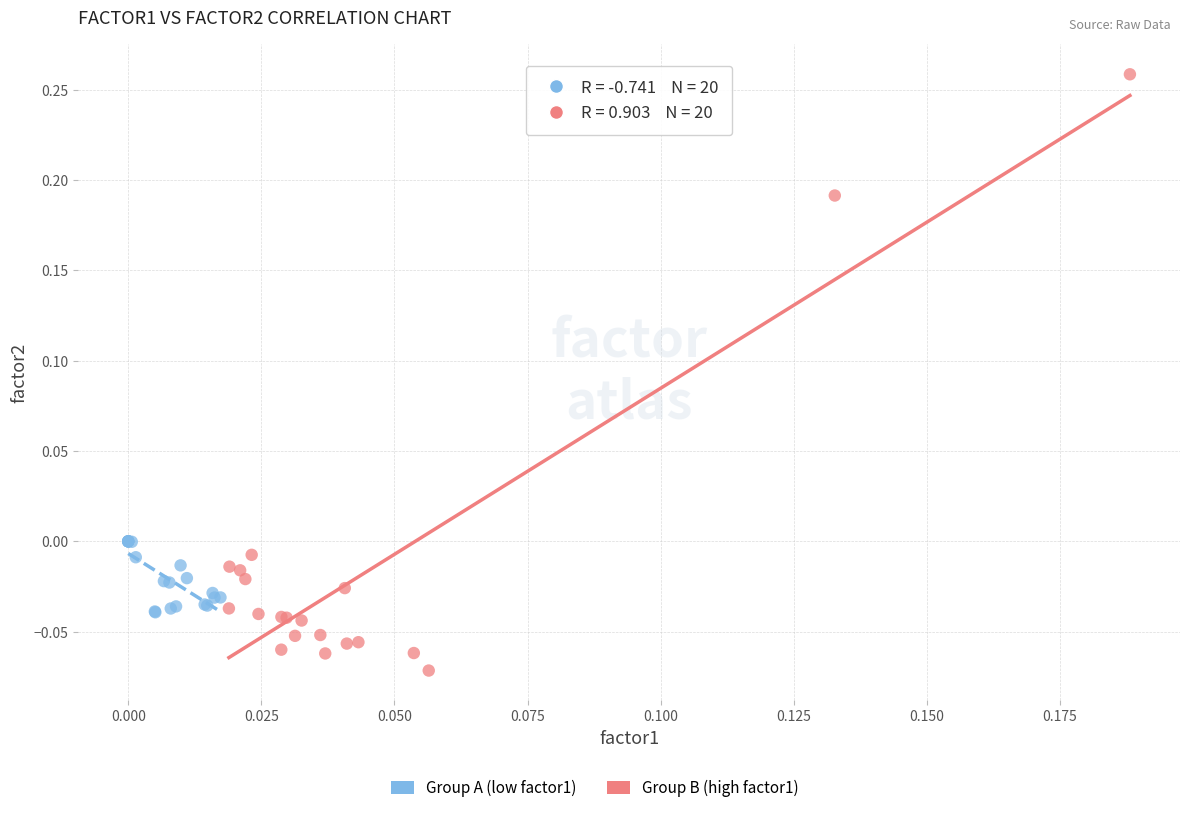

Which series reaches the maximum Y coordinate?

Group B (high factor1)